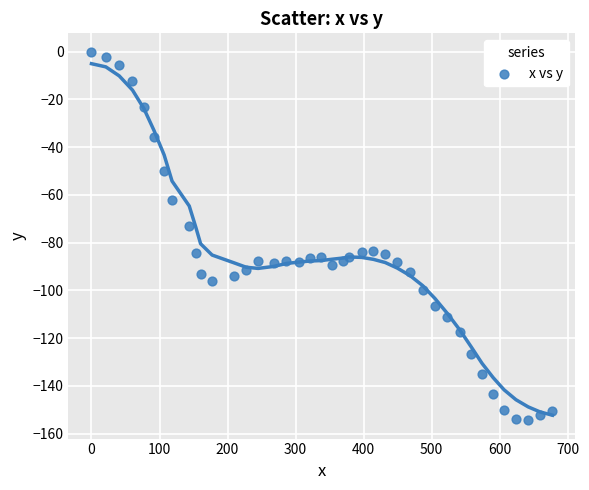

What is the range of Y values (max minus min)?

154.4